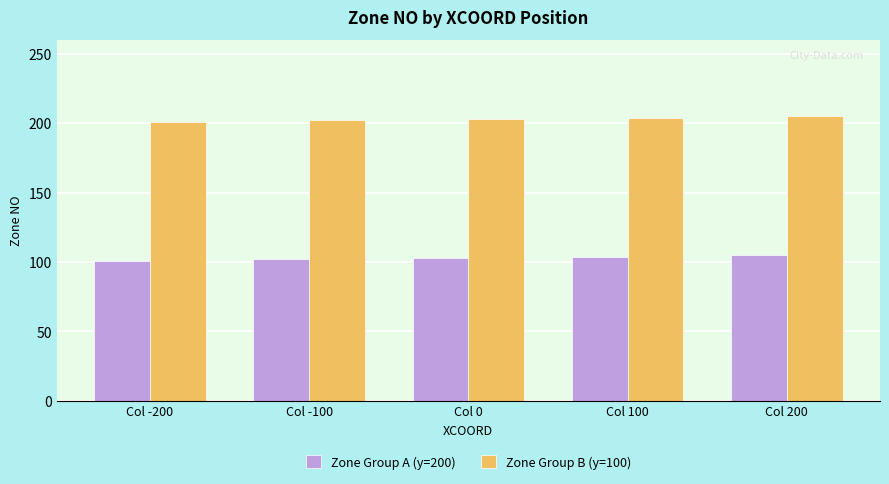

What is the smallest value displayed?

101